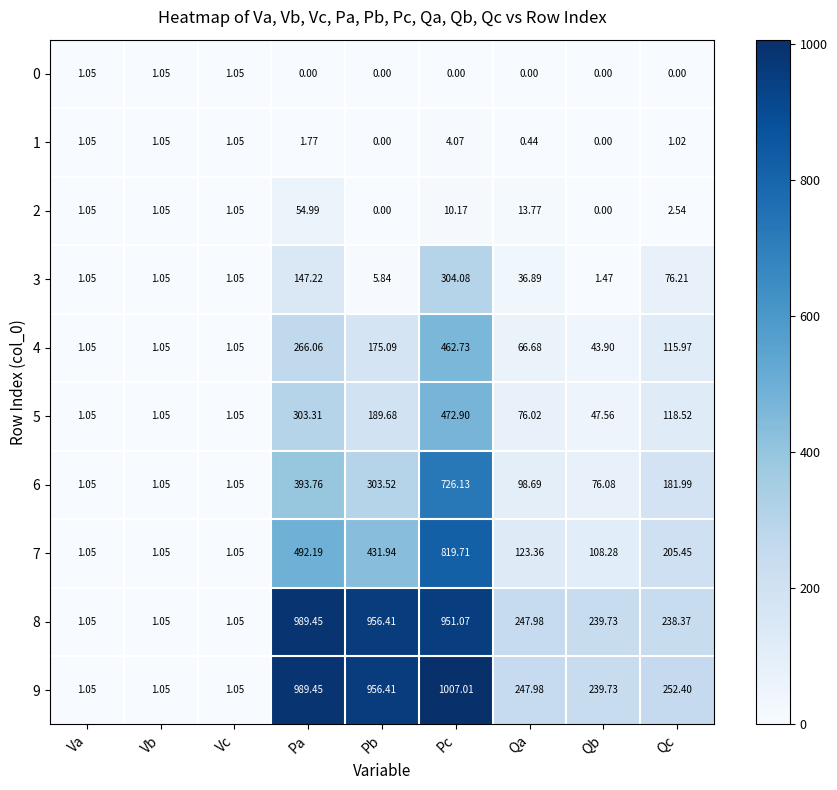

At which category is the sum across all series the highest?

Pc